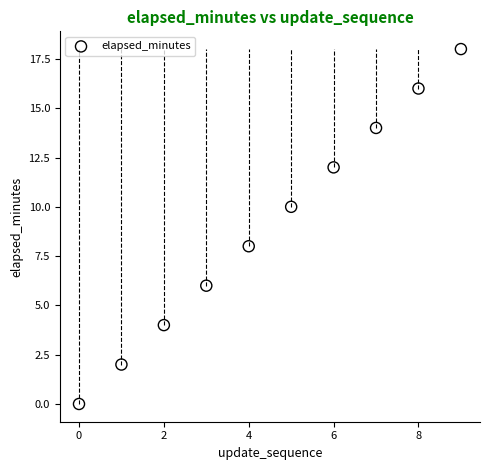

What is the average Y value?

9